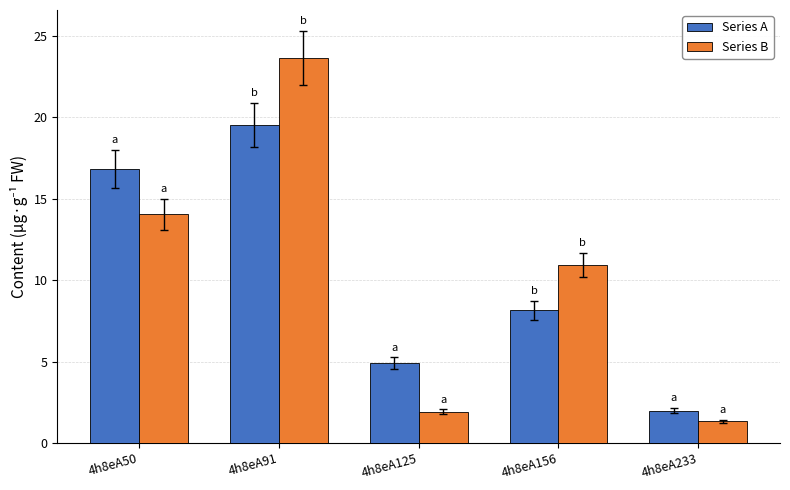

What is the difference between the Series A values at 4h8eA50 and 4h8eA91?

2.7